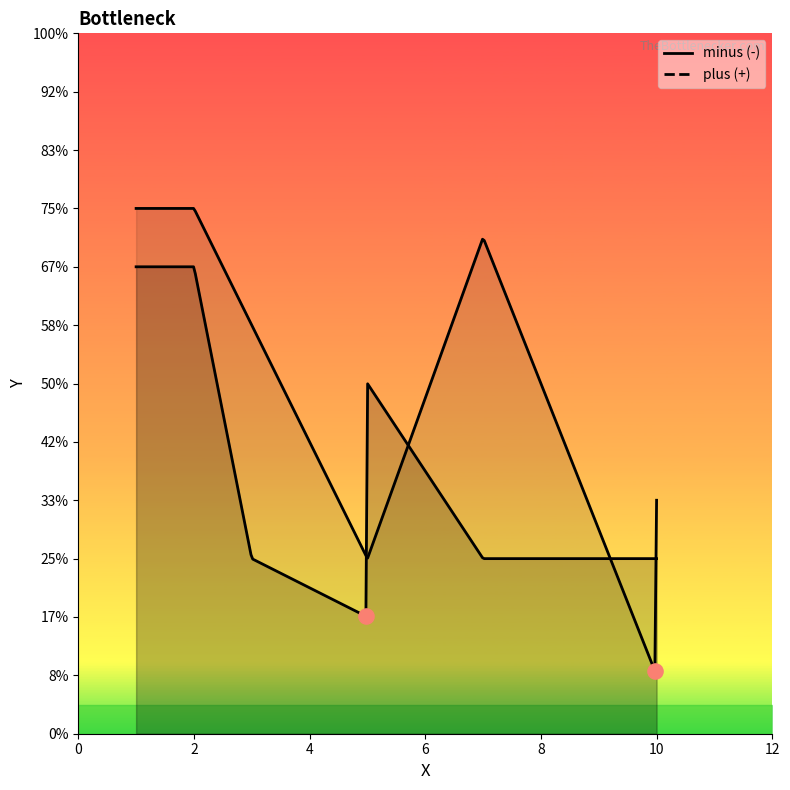

Which series has the largest total across all categories?

plus